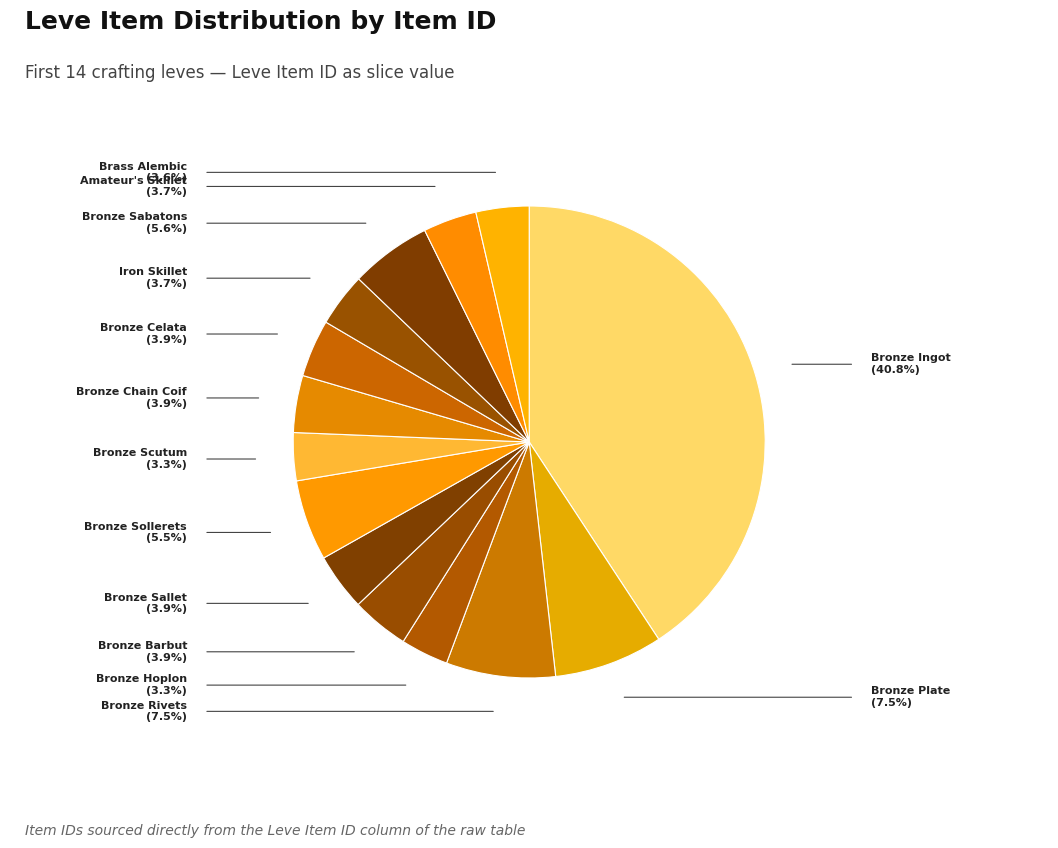

How many slices are in this pie chart?

14